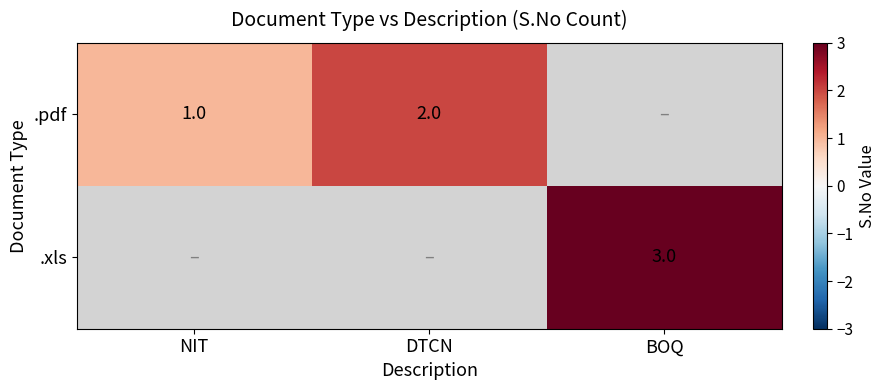

How many distinct data groups are displayed?

2